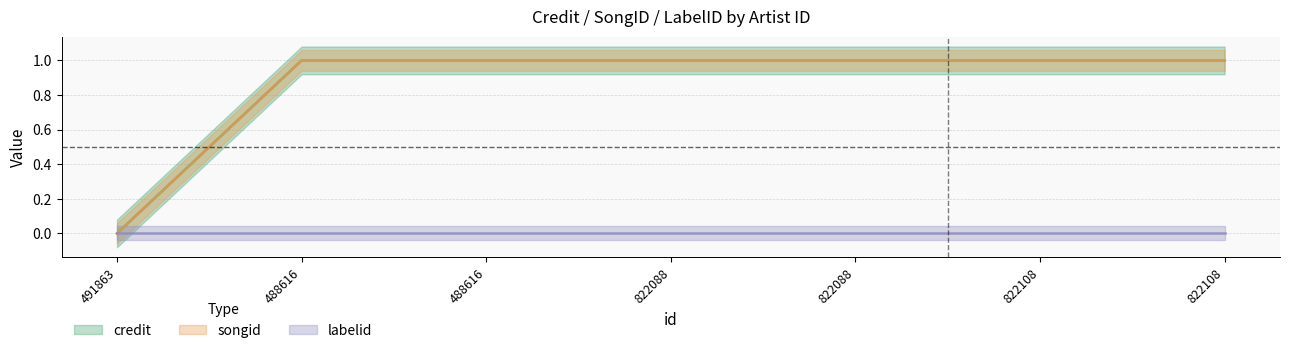

The value of credit at 822088 is 2. True or false?

False